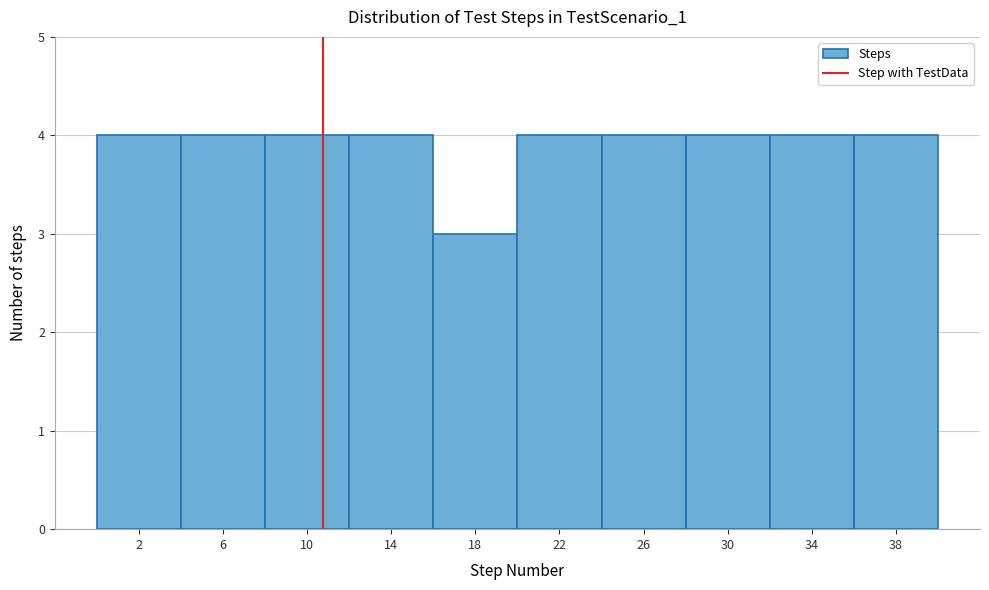

Reading left to right, extract all data points from this chart.

4	4	4	4	3	4	4	4	4	4